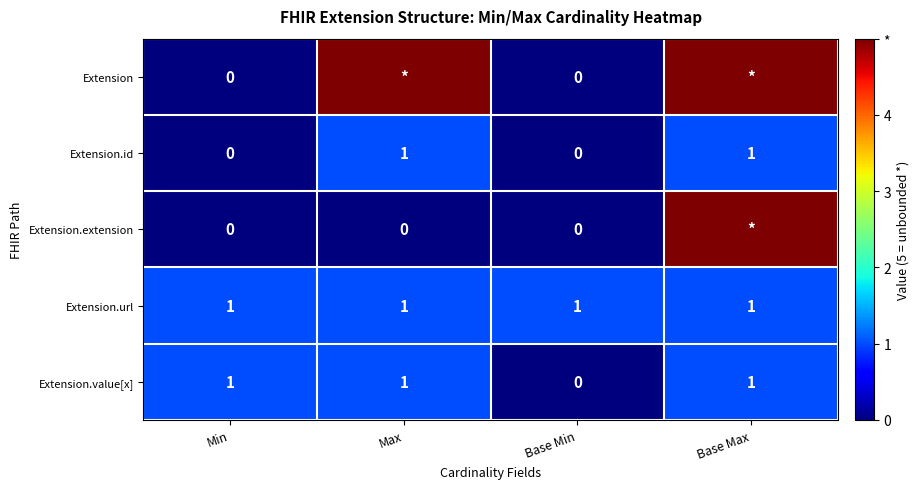

Which series changed the most between Min and Base Min?

Extension.value[x]